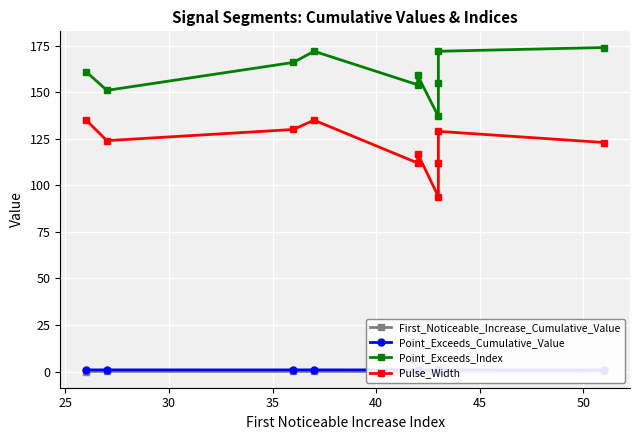

True or false: Pulse_Width has a value of 56.6 at 50.

False